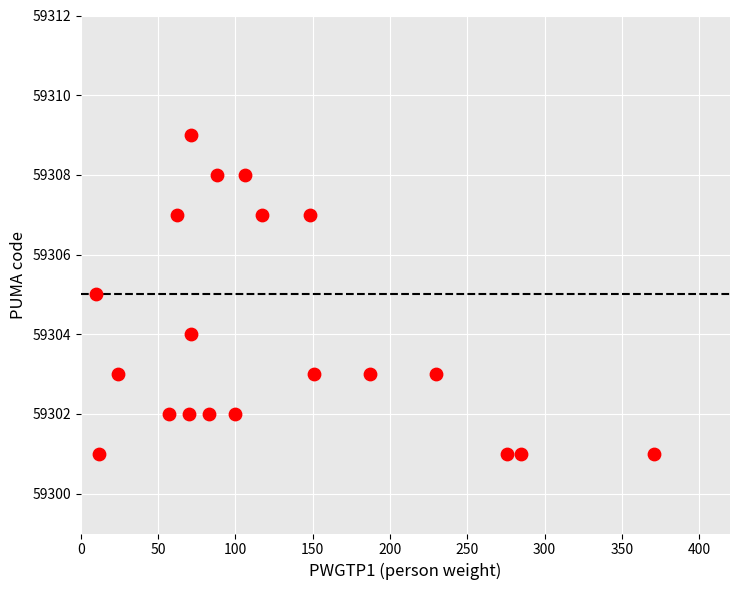

What is the range of Y values (max minus min)?

8